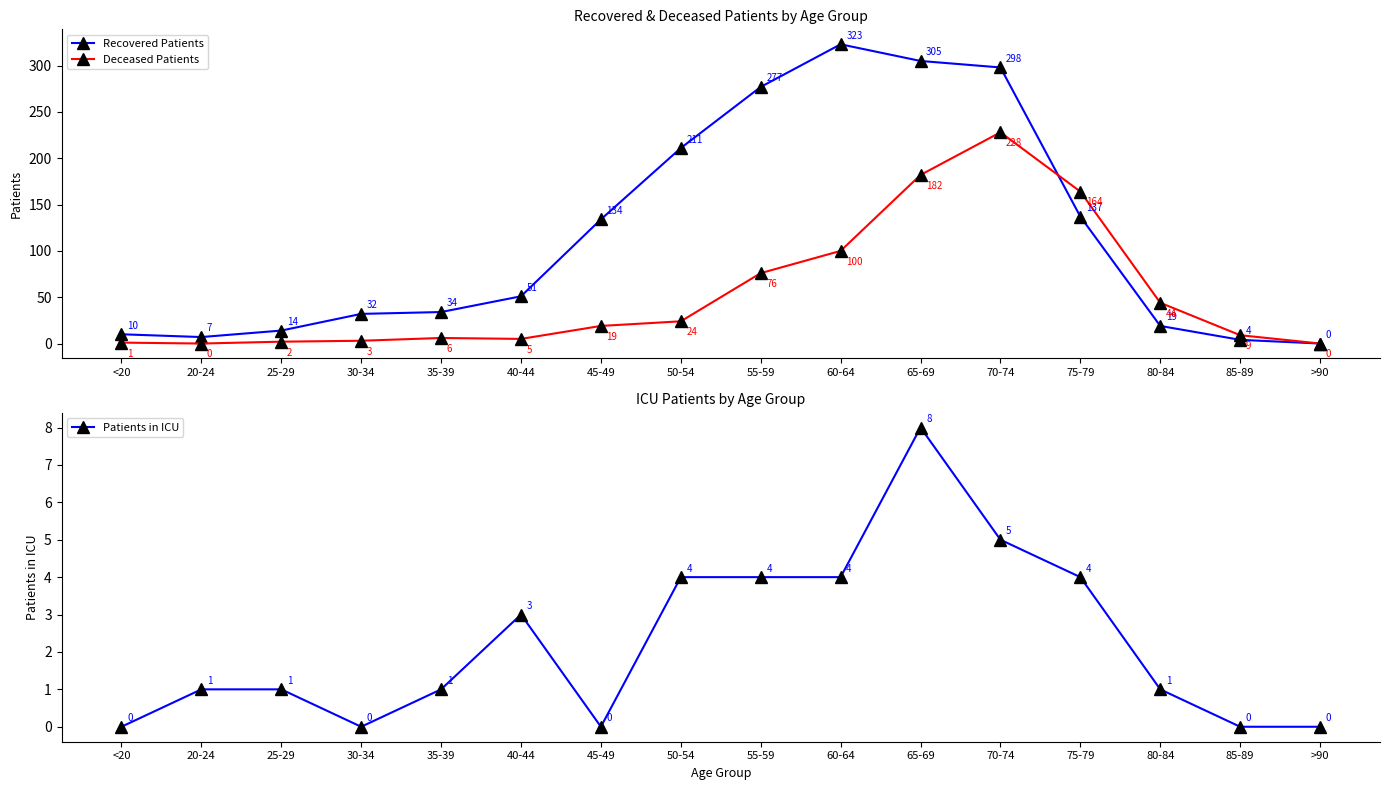

Which category has the highest value in the Deceased Patients series?

70-74